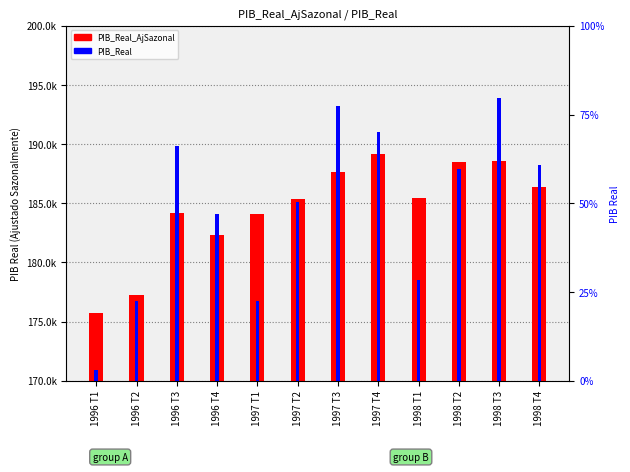

Rank the series at 1997 T1 from lowest to highest value.

PIB_Real, PIB_Real_AjSazonal